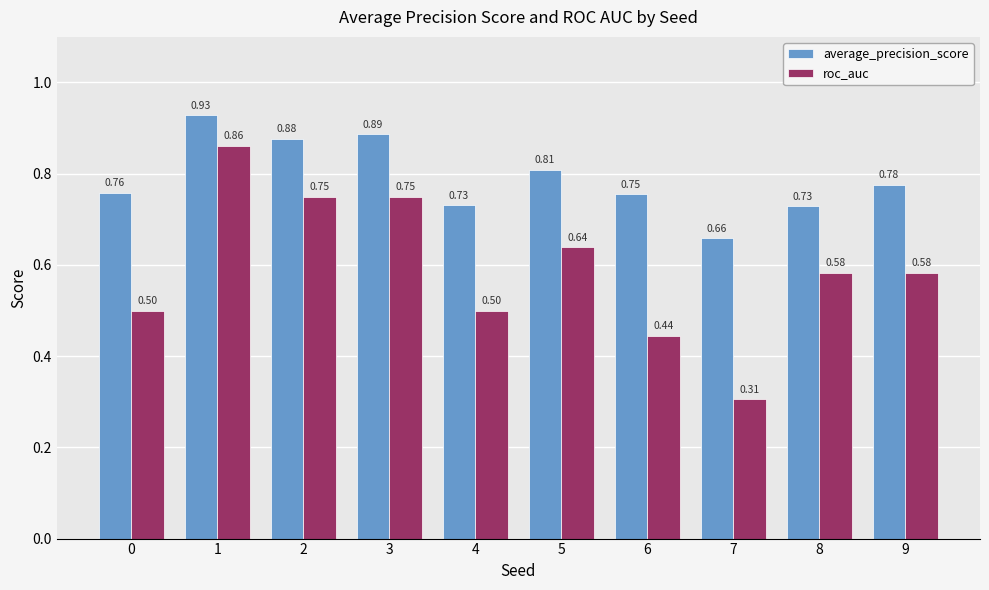

Which series has the largest total across all categories?

average_precision_score